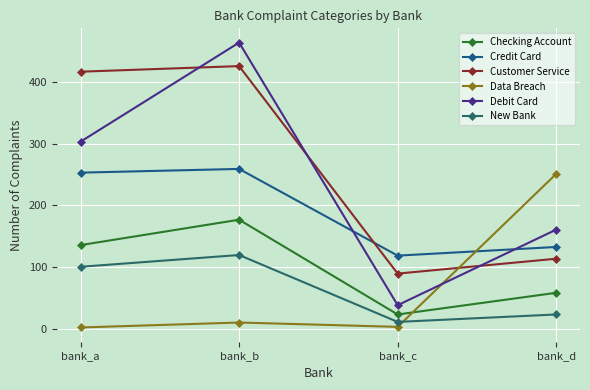

What is the difference between the maximum and minimum values in the Credit Card series?

140